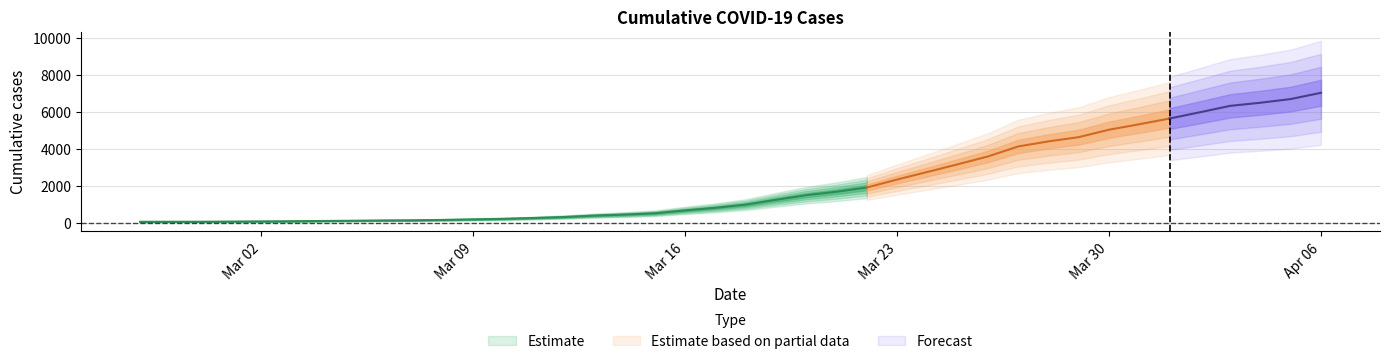

What is the label of the 28th point from the left?

2020-03-25